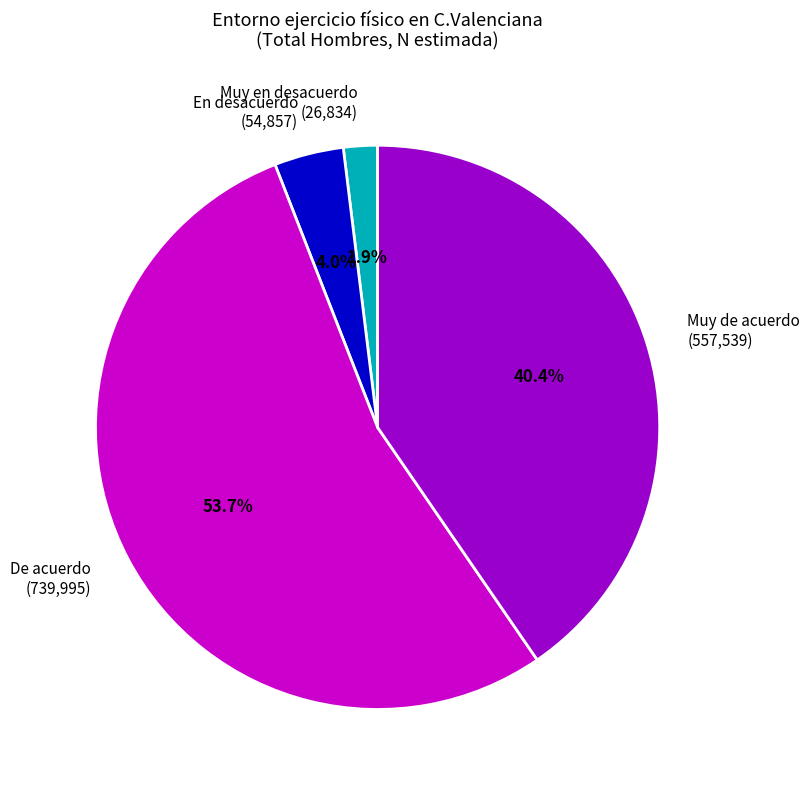

How many slices are in this pie chart?

4